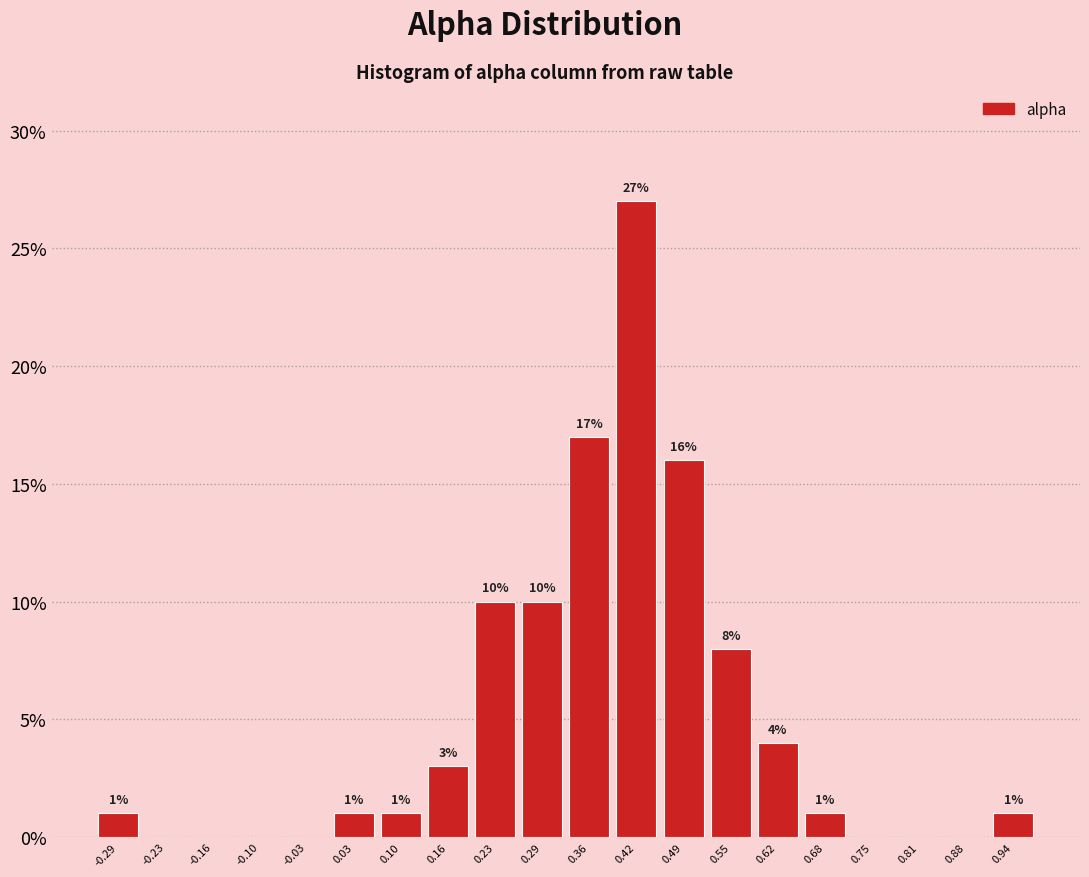

Which range on the x-axis has the tallest bar?

0.39 to 0.46